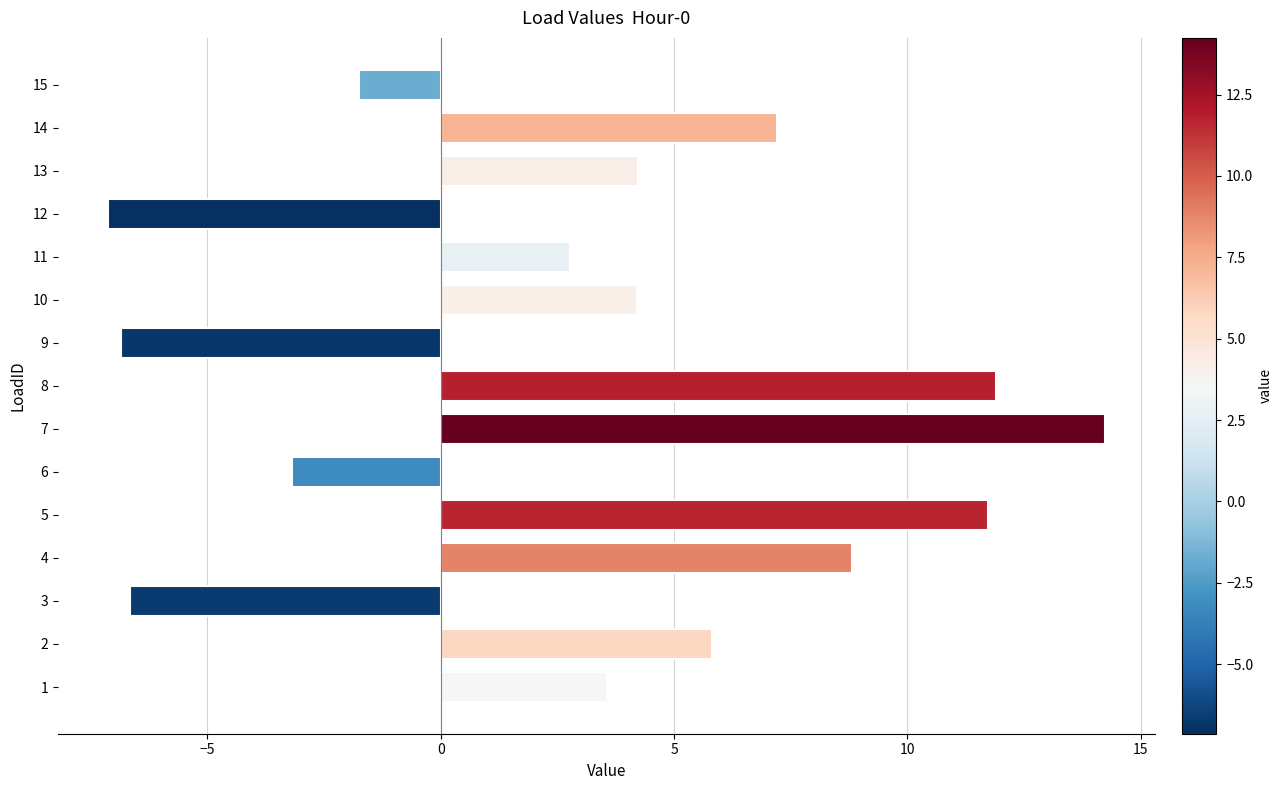

Reading top to bottom, list all the values displayed in this chart.

-1.8	7.2	4.2	-7.1	2.8	4.2	-6.9	11.9	14.2	-3.2	11.7	8.8	-6.7	5.8	3.6